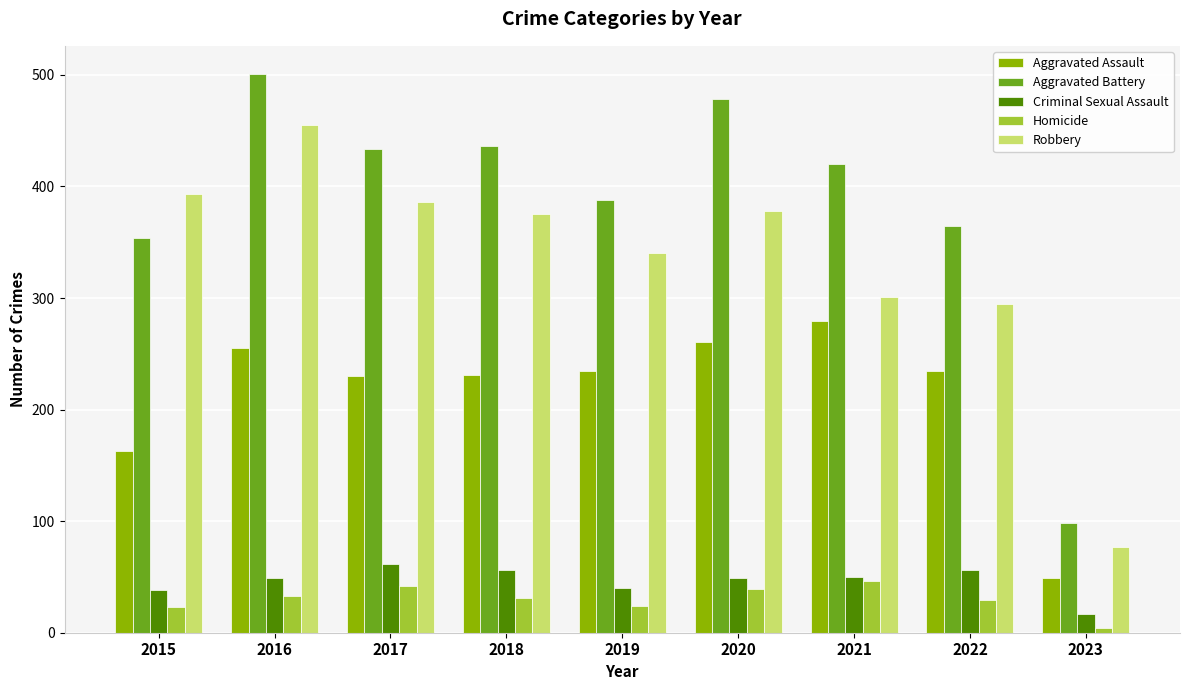

At how many categories does at least one series exceed 222?

8